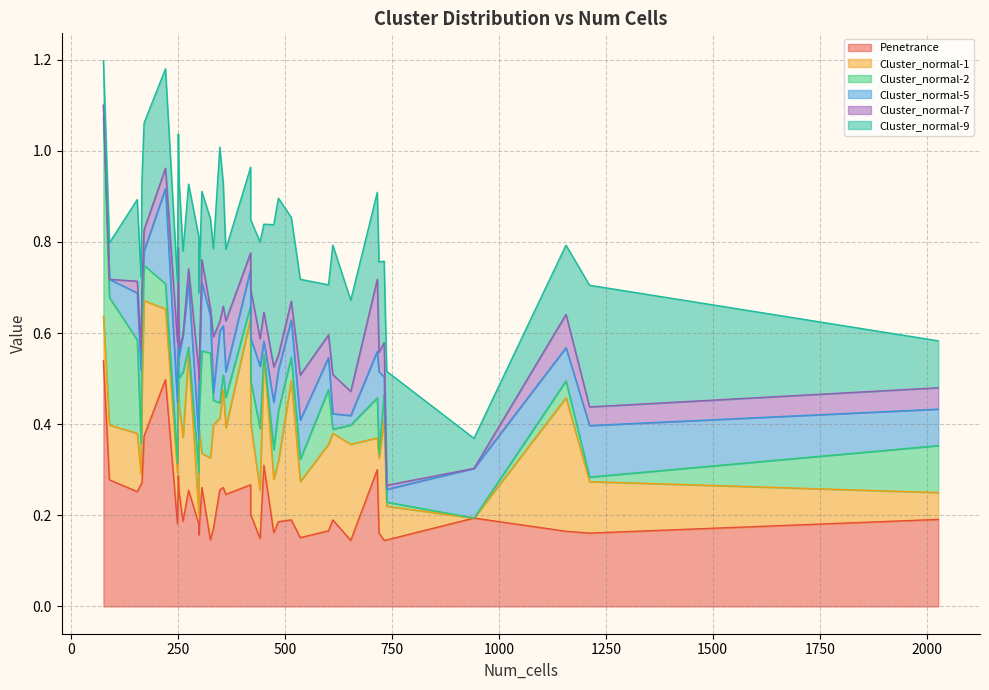

In Cluster_normal-9, how many points are lower than both neighbors (excluding endpoints)?

13